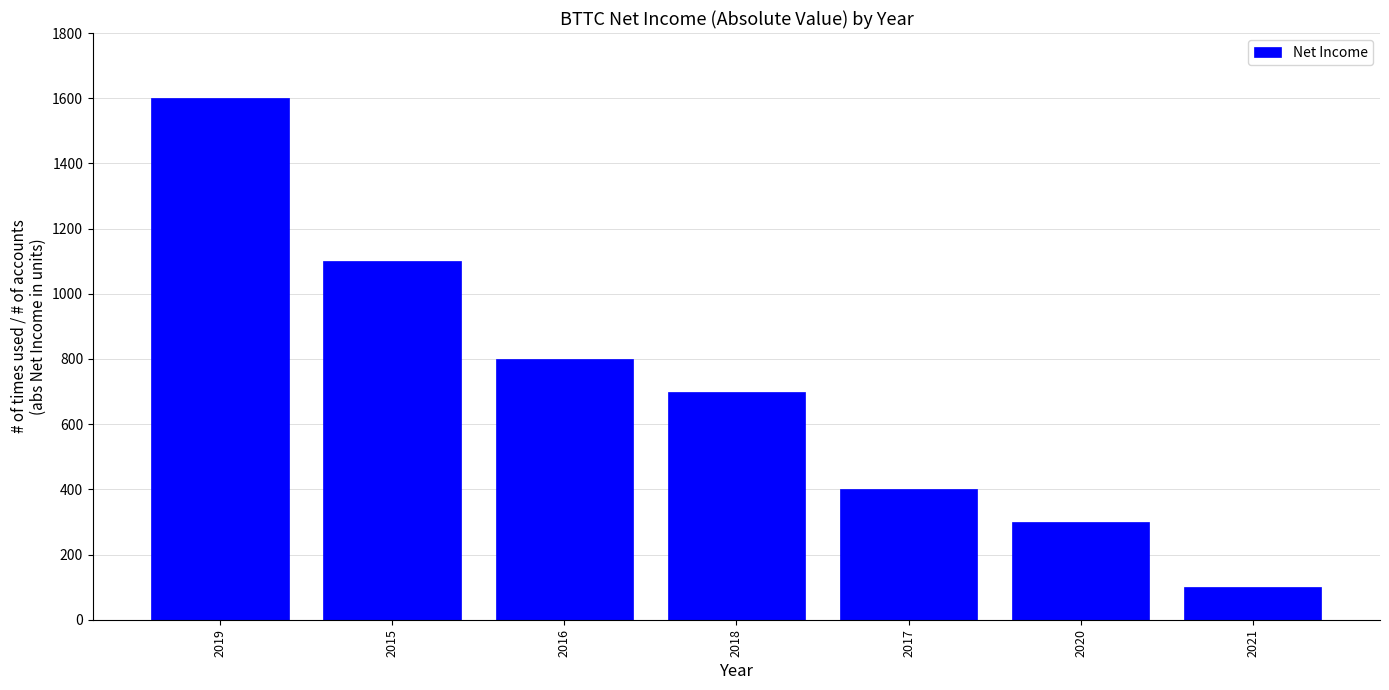

What is the value of the 2nd bar from the left?

1100